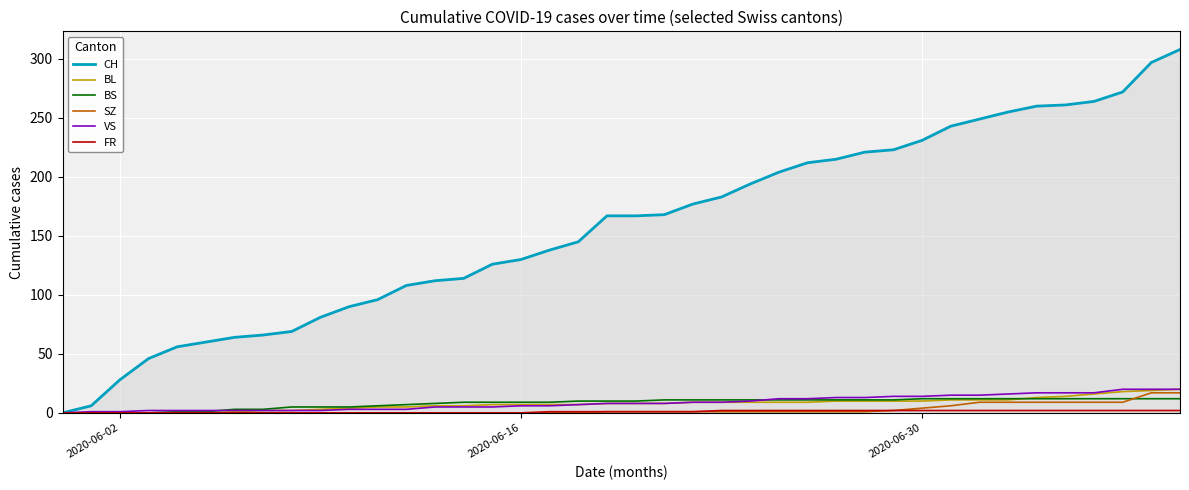

Which series has the widest spread of values?

CH